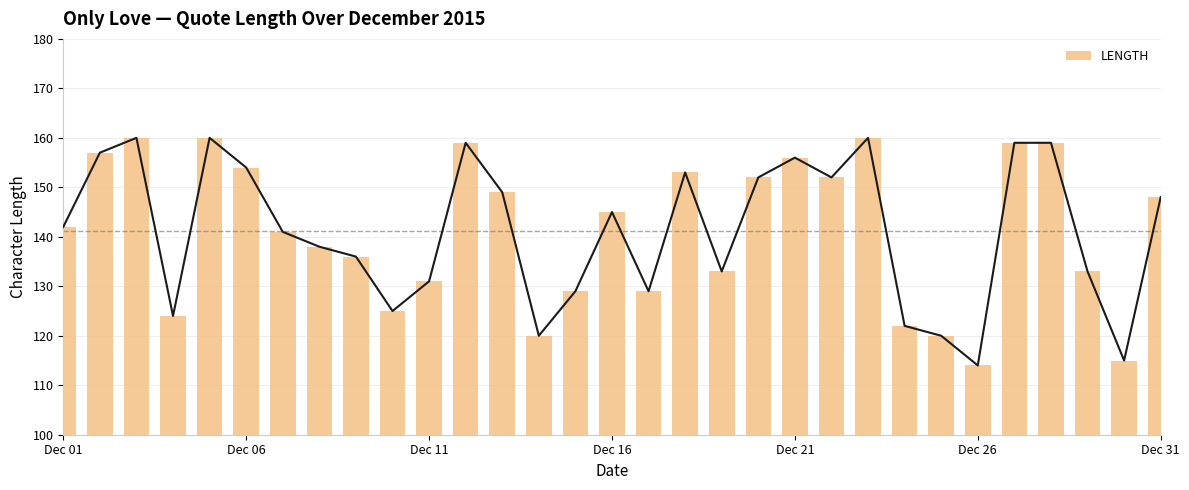

Count the number of categories in the chart.

31